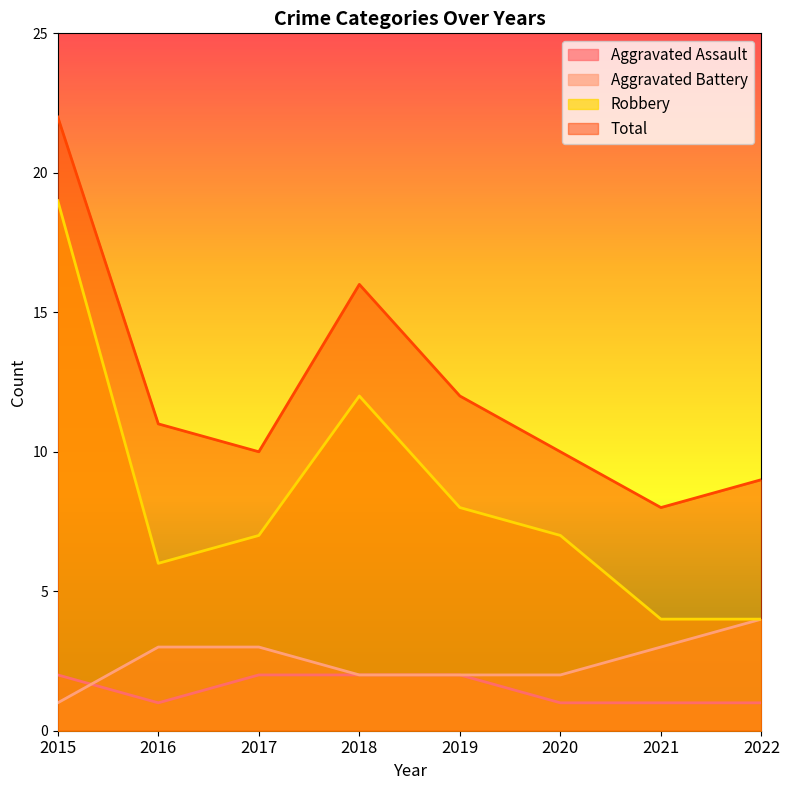

What is the average value of the Aggravated Battery series?

2